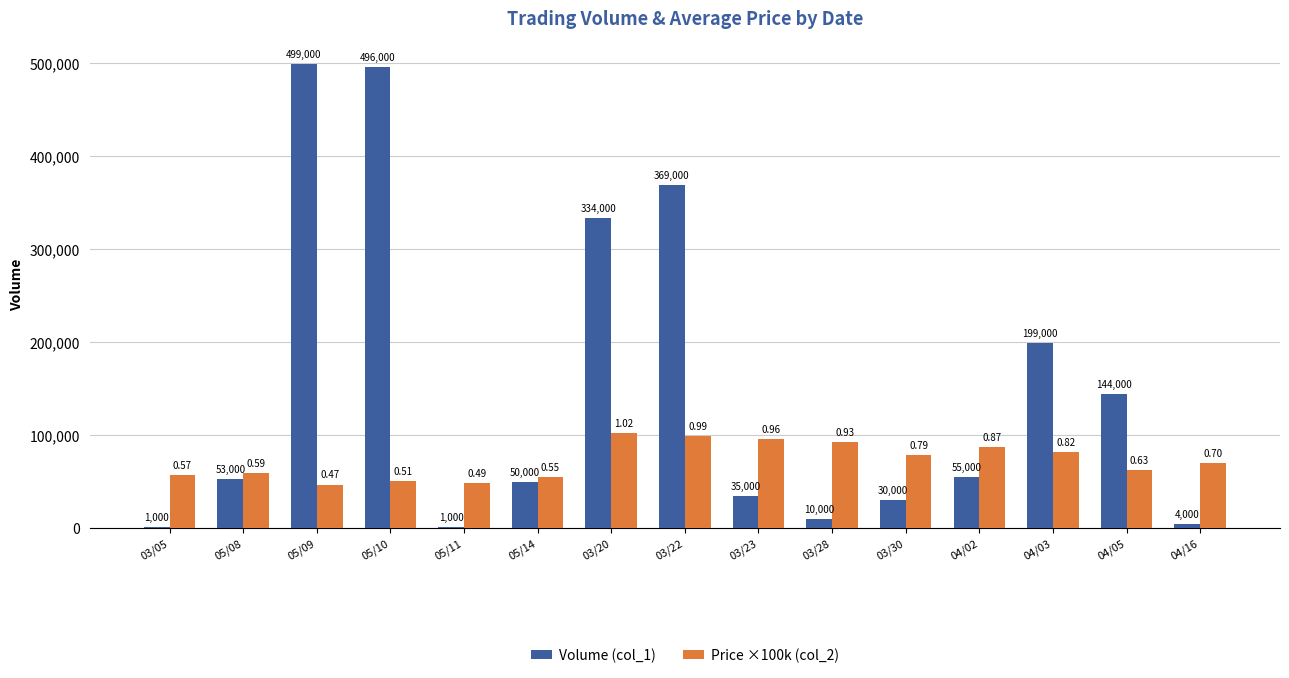

True or false: Price ×100k (col_2) has a value of 38179.4 at 05/14.

False